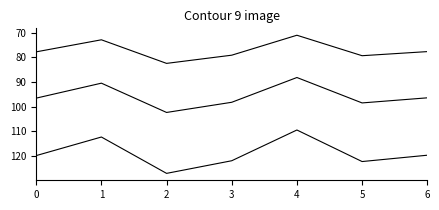

At which category is the sum across all series the highest?

2